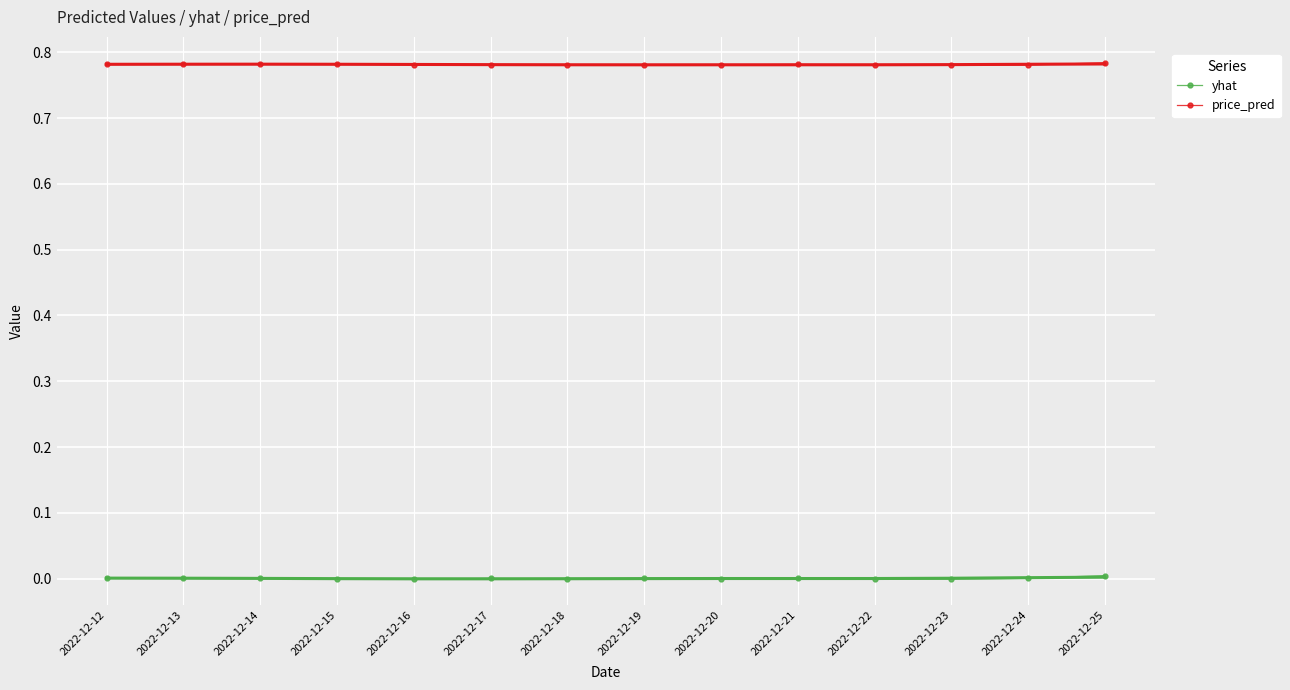

What is the value of the price_pred point at the 12th from the left?

0.8